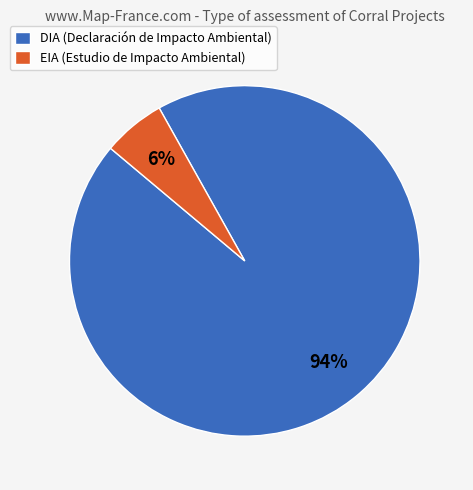

How many slices are in this pie chart?

2